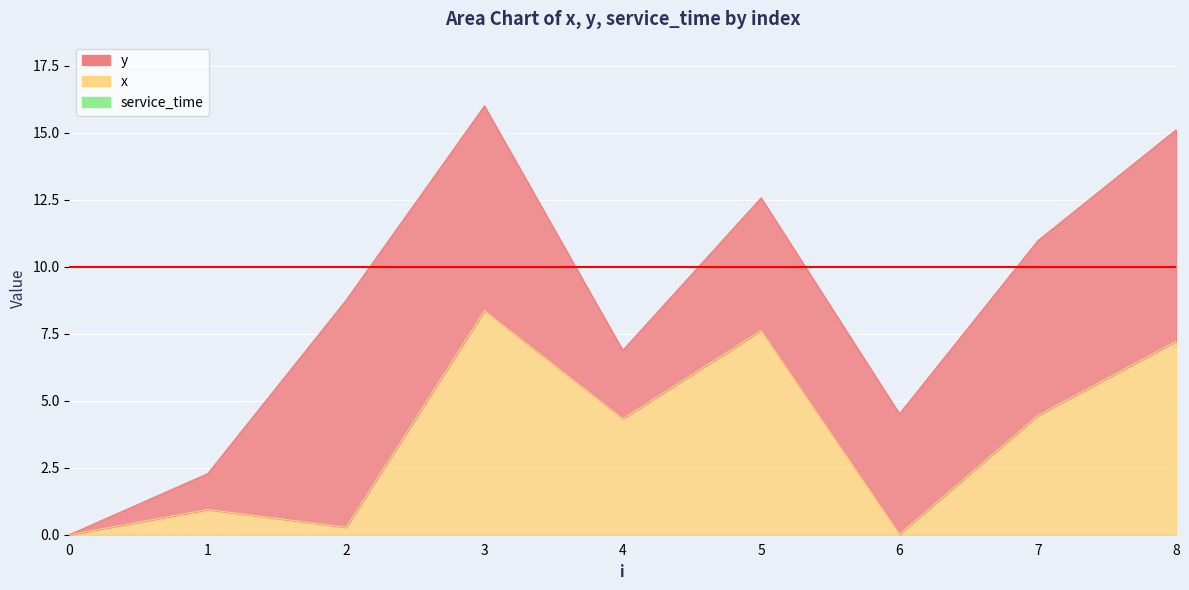

True or false: service_time and y intersect in this chart.

False